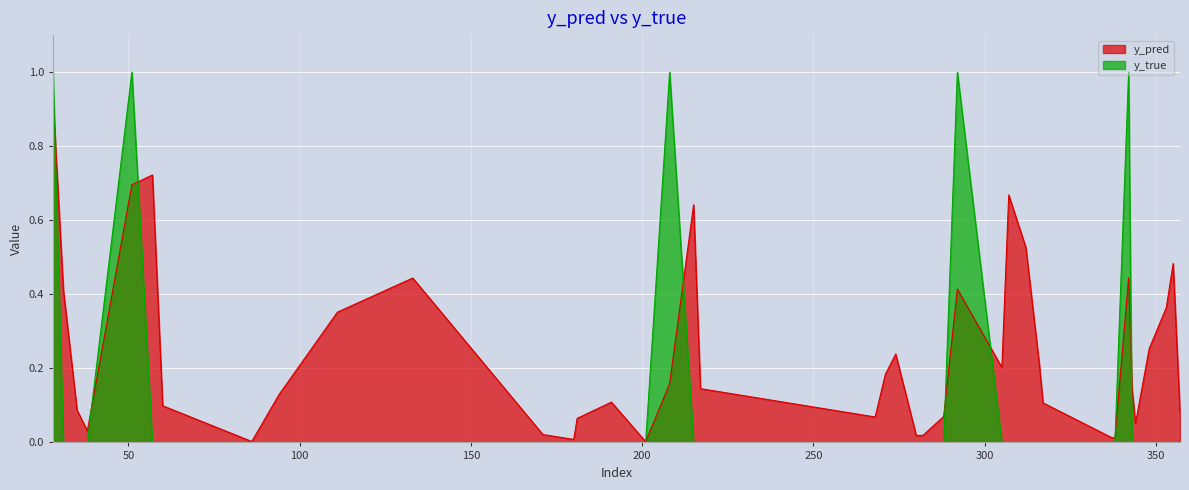

How many intersections are there between y_pred and y_true?

9